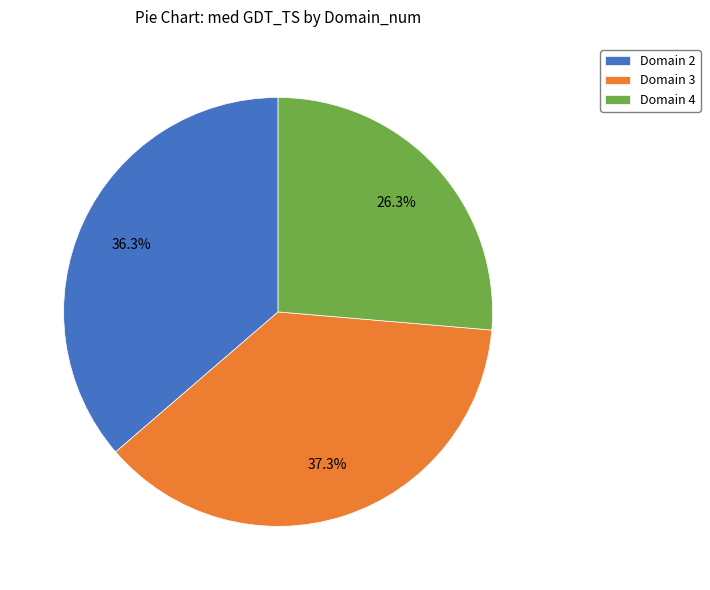

What is the ratio of the value at Domain 2 to the value at Domain 4?

1.4